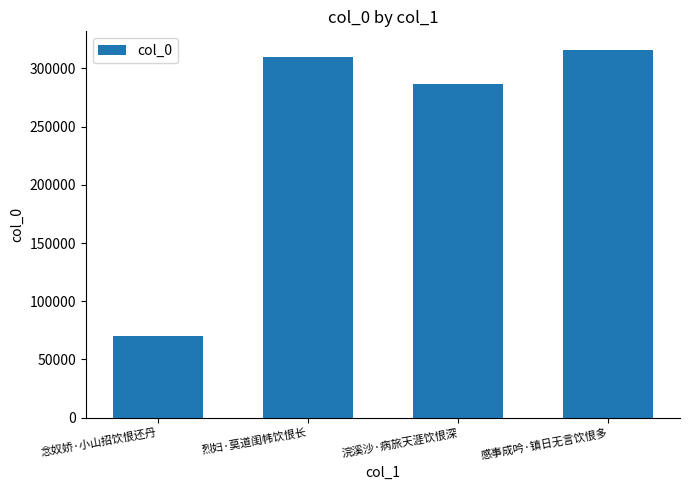

At which label is the value closest to 193258?

浣溪沙·病旅天涯饮恨深